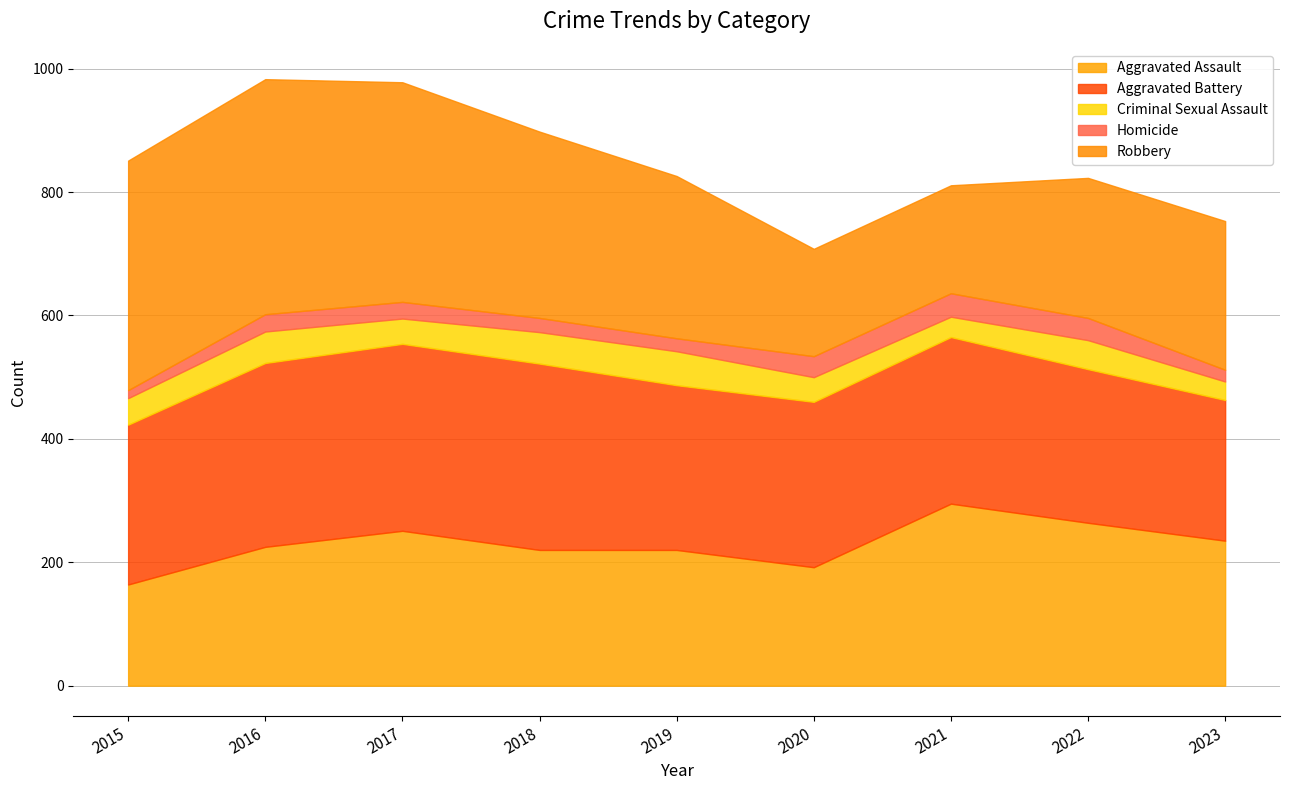

At how many categories does at least one series exceed 173?

9